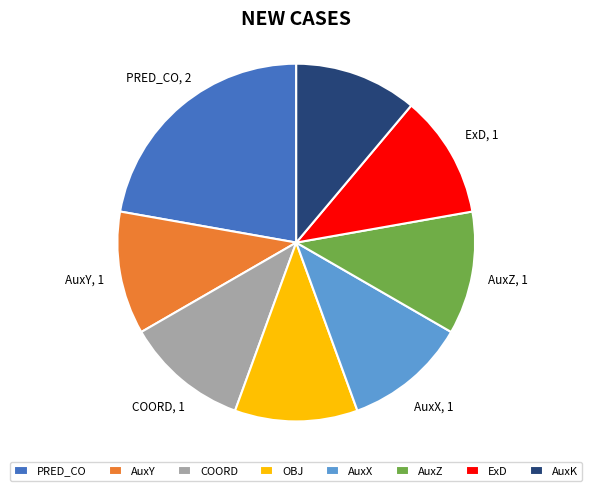

How many slices are in this pie chart?

8